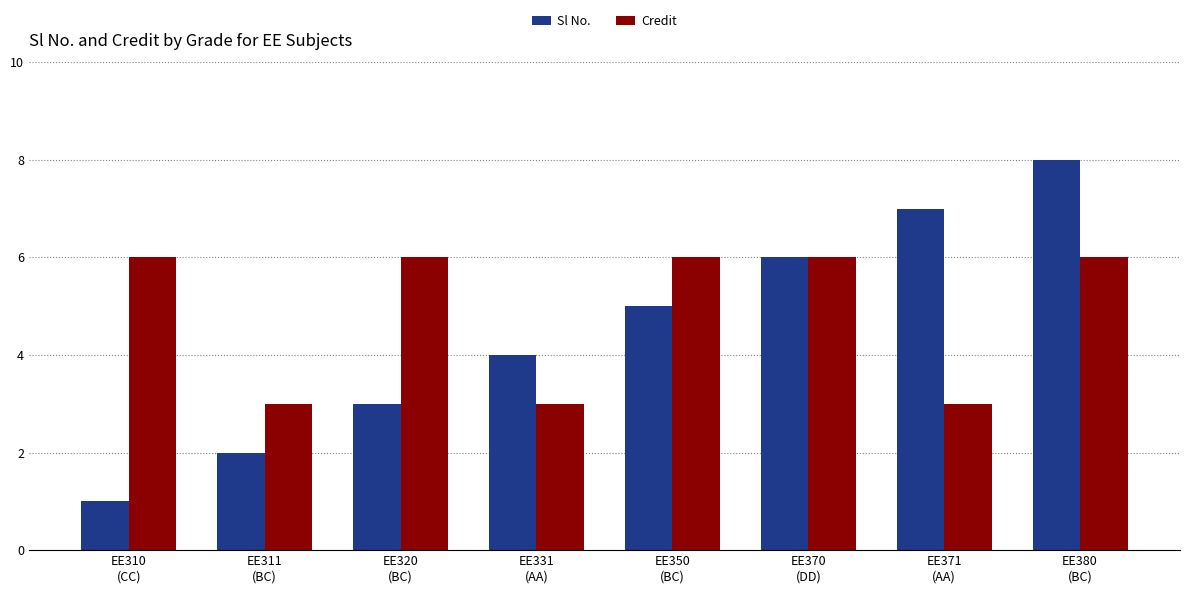

Count the Credit values in the range 3 to 6.

8